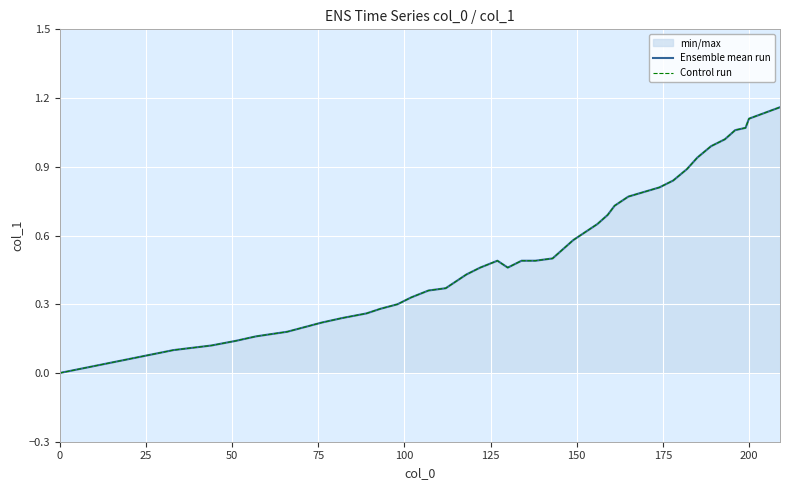

What is the value of the Ensemble mean run point at the 8th from the left?

0.2